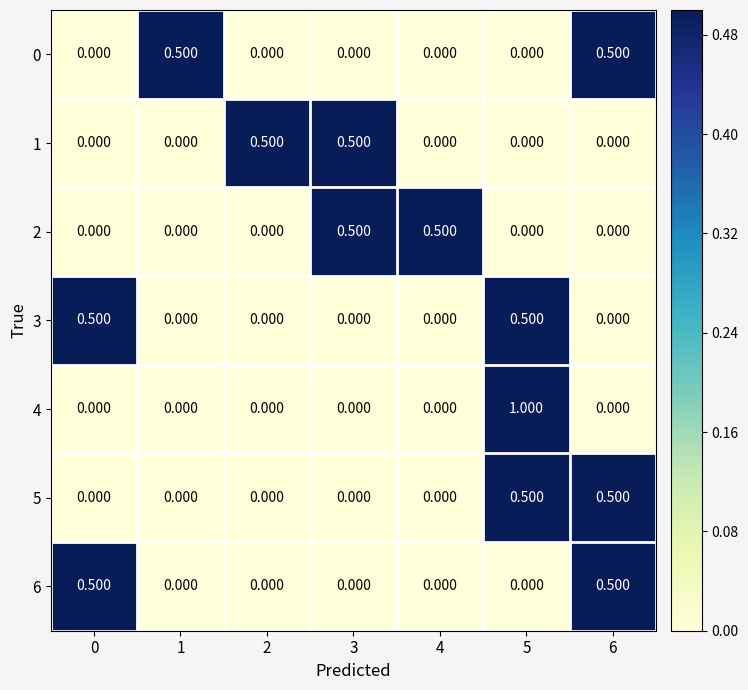

How many values in the 4 series exceed 0?

1